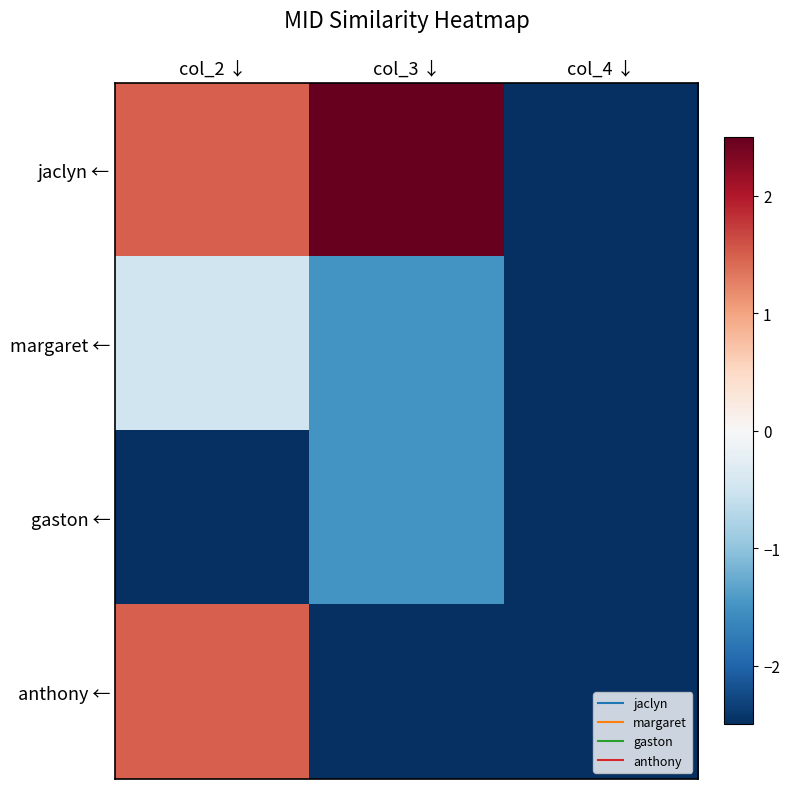

Between col_3 ↓ and col_4 ↓, which series saw the biggest shift?

jaclyn ←